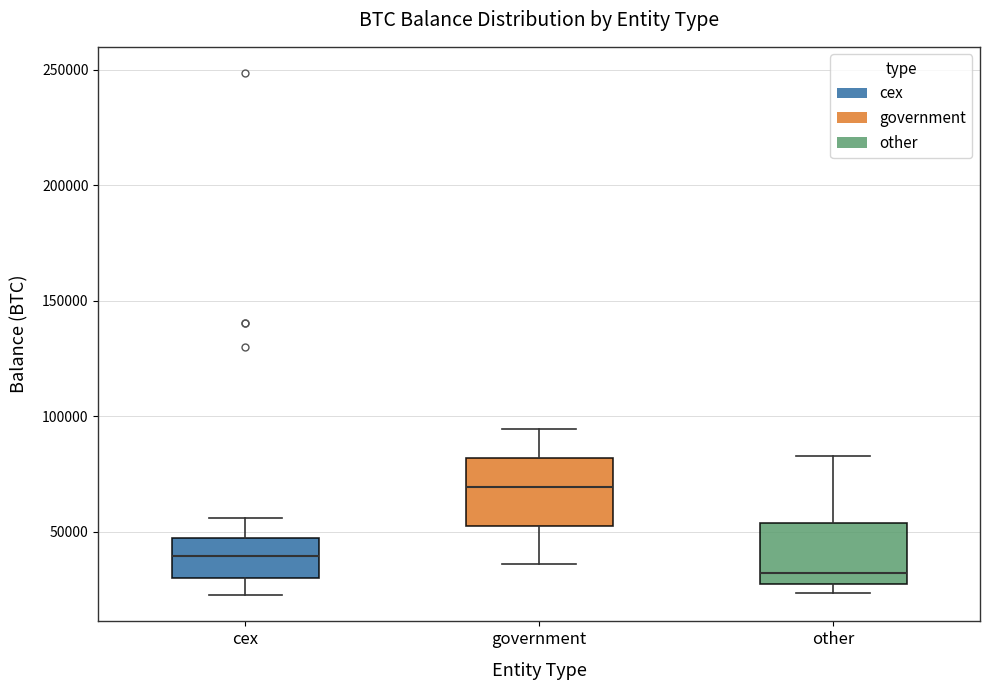

Where does the median line of the box for cex sit on the y-axis? The values are not printed on the chart, so give them approximately, as read against the axis.

40000